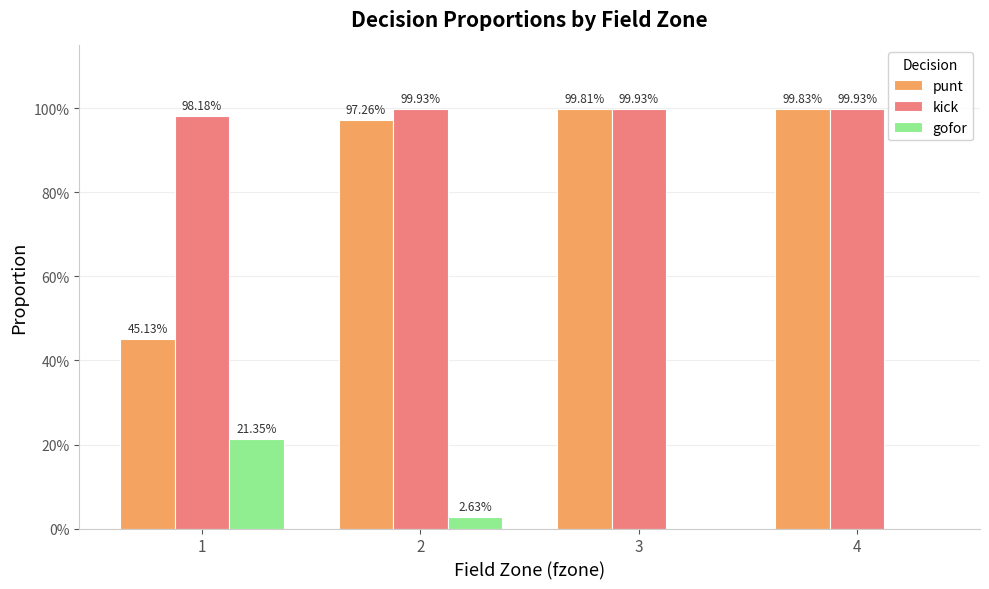

What is the sum of all punt values?

3.4